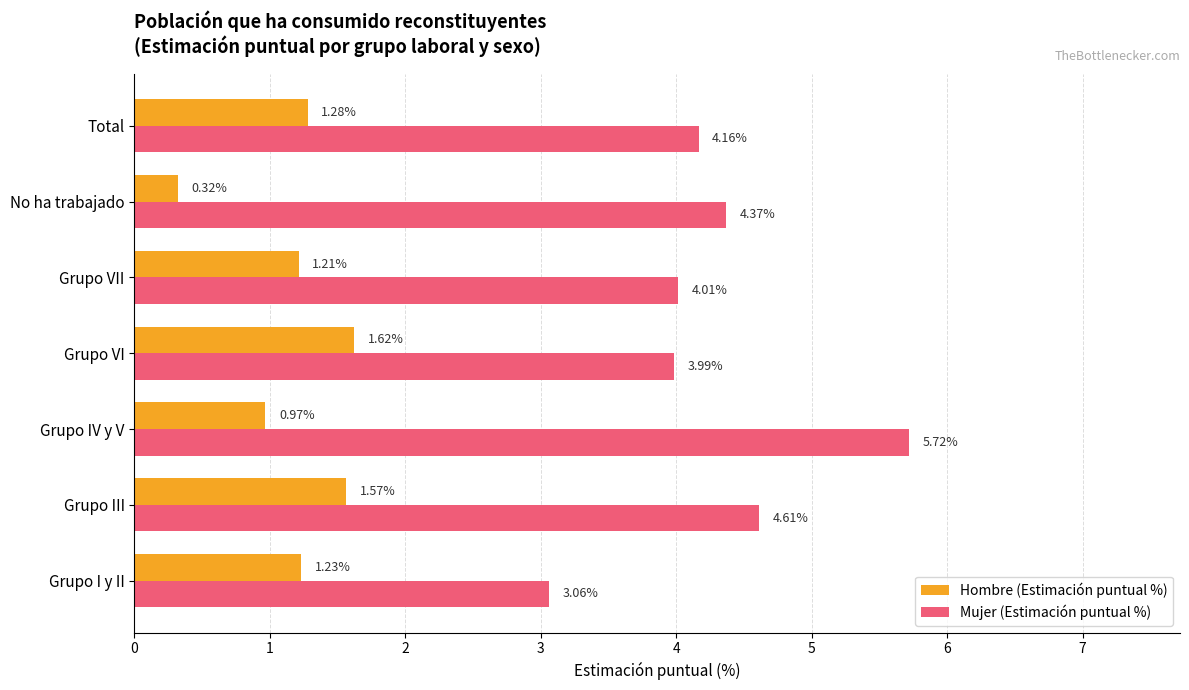

Which series has the largest range (max minus min)?

Mujer (Estimación puntual %)